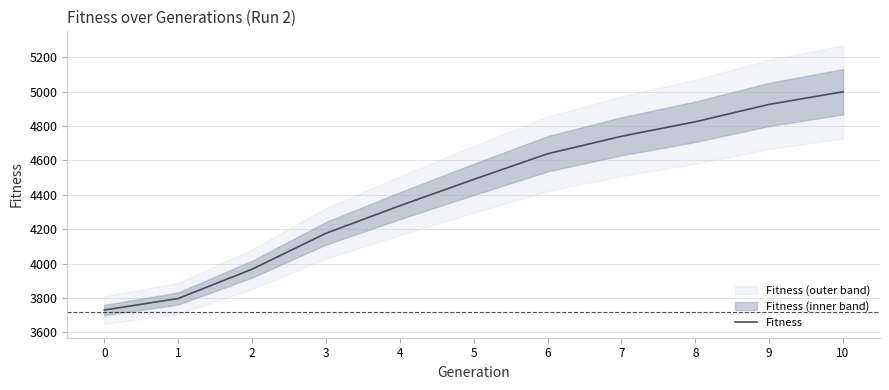

Is it true that the value at 9 is 4925.8?

True